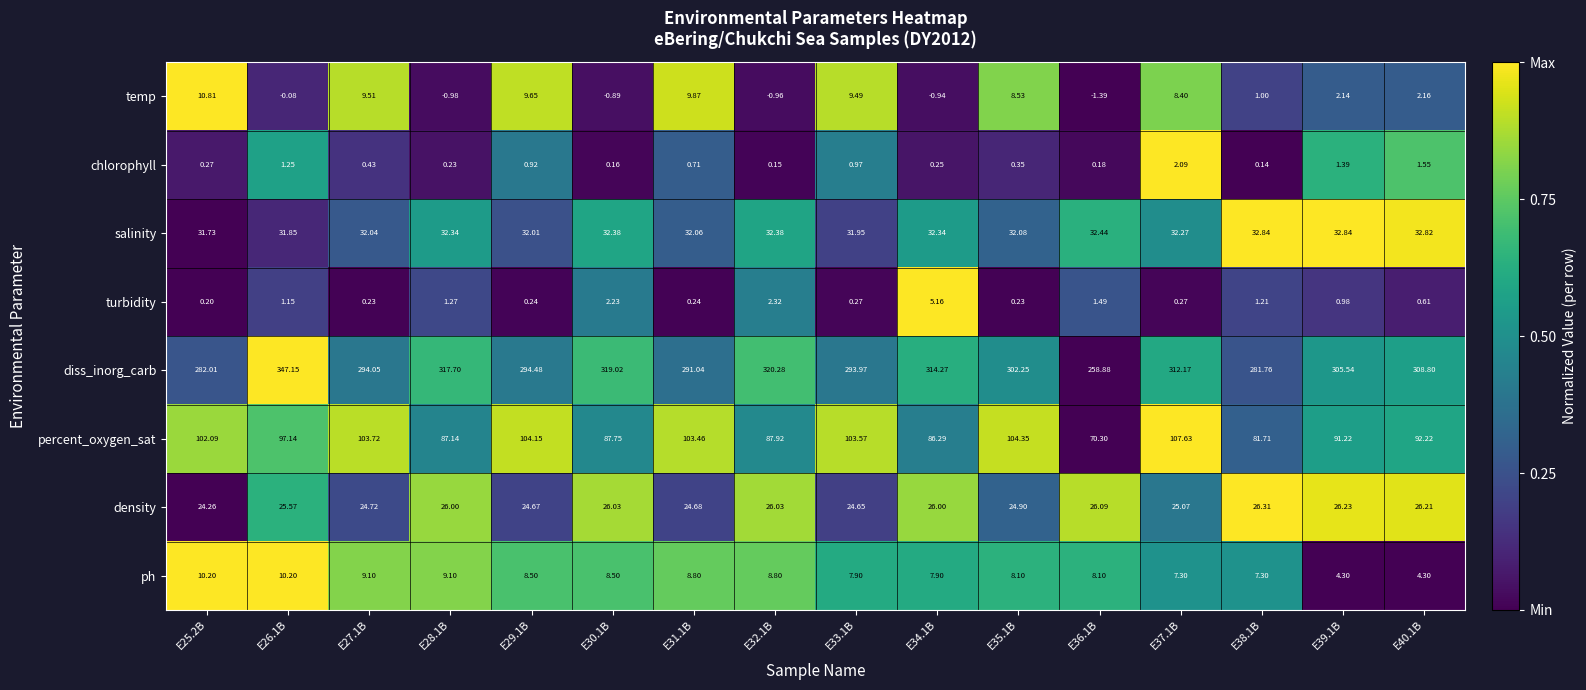

Count the number of data series in this chart.

8